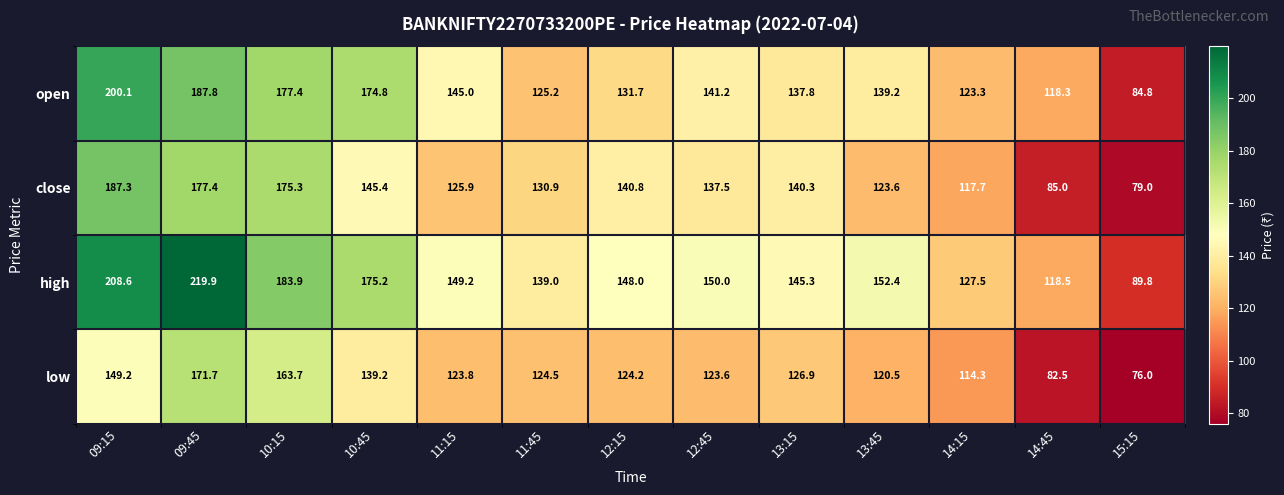

Is it true that high equals 27.5 at 15:15?

False